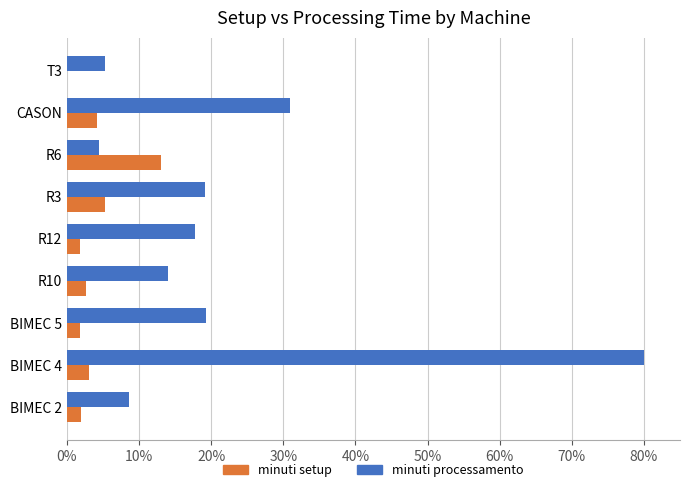

Read the minuti processamento value at R10.

14.1